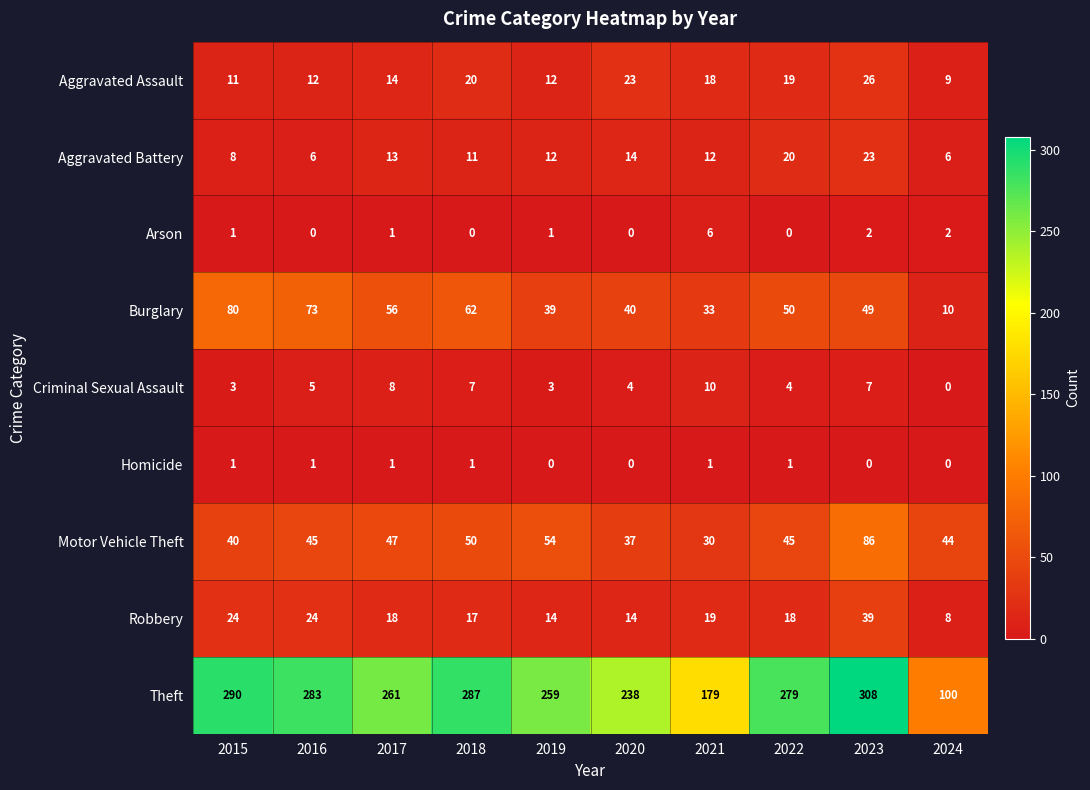

What is the maximum value for Aggravated Battery?

23